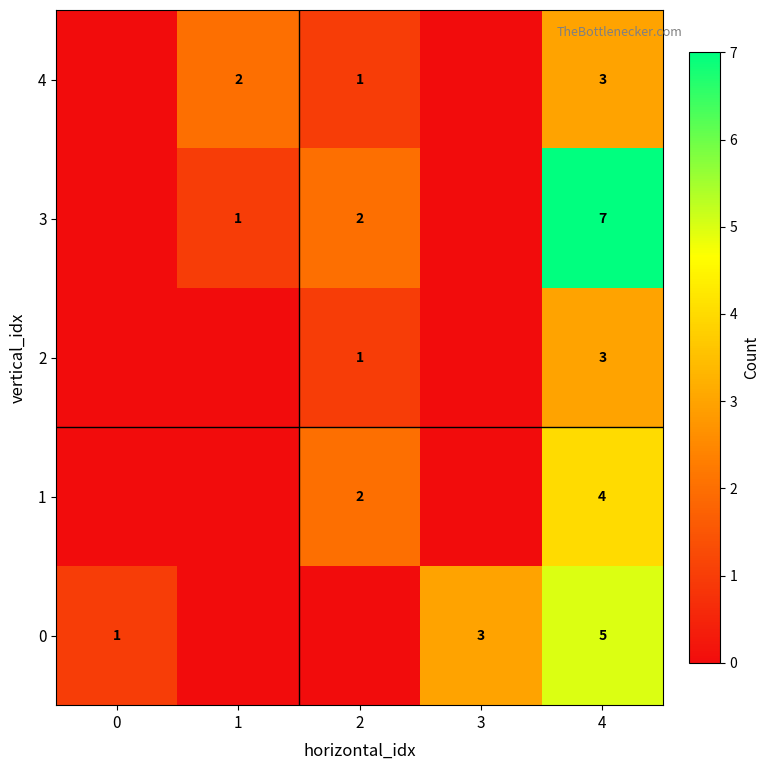

What is the total value across all series at 3?

3